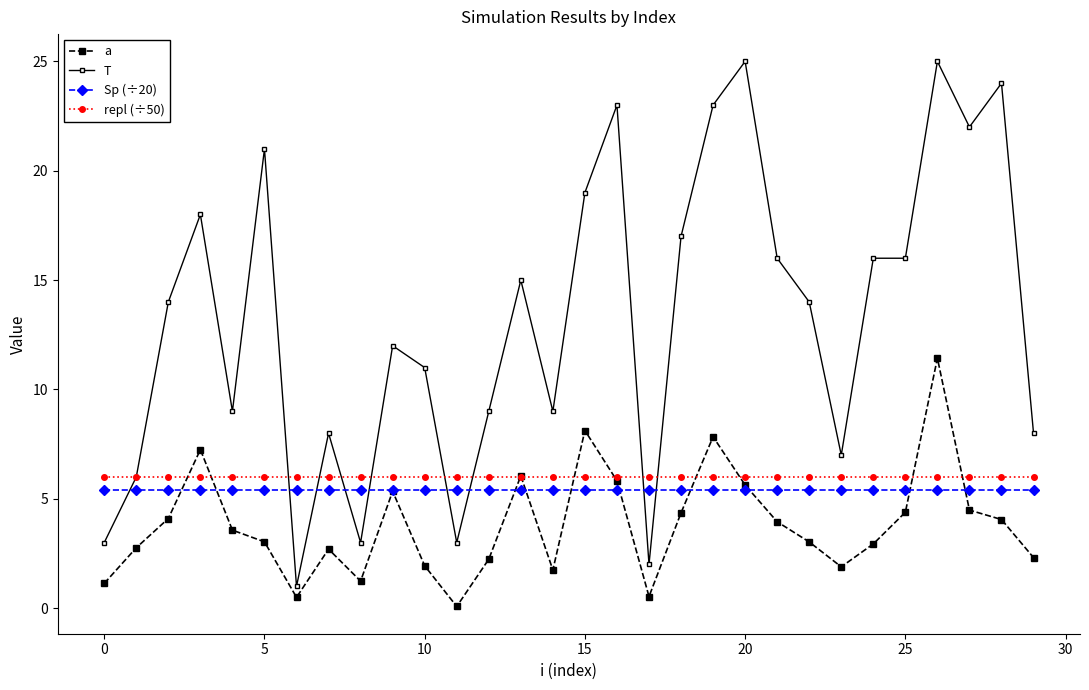

Which series has the widest spread of values?

T